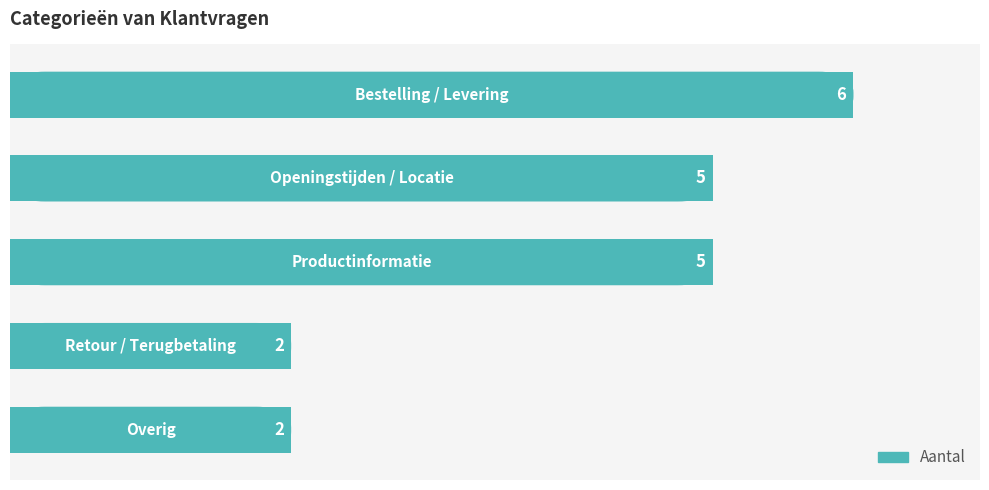

What is the minimum value shown in the chart?

2